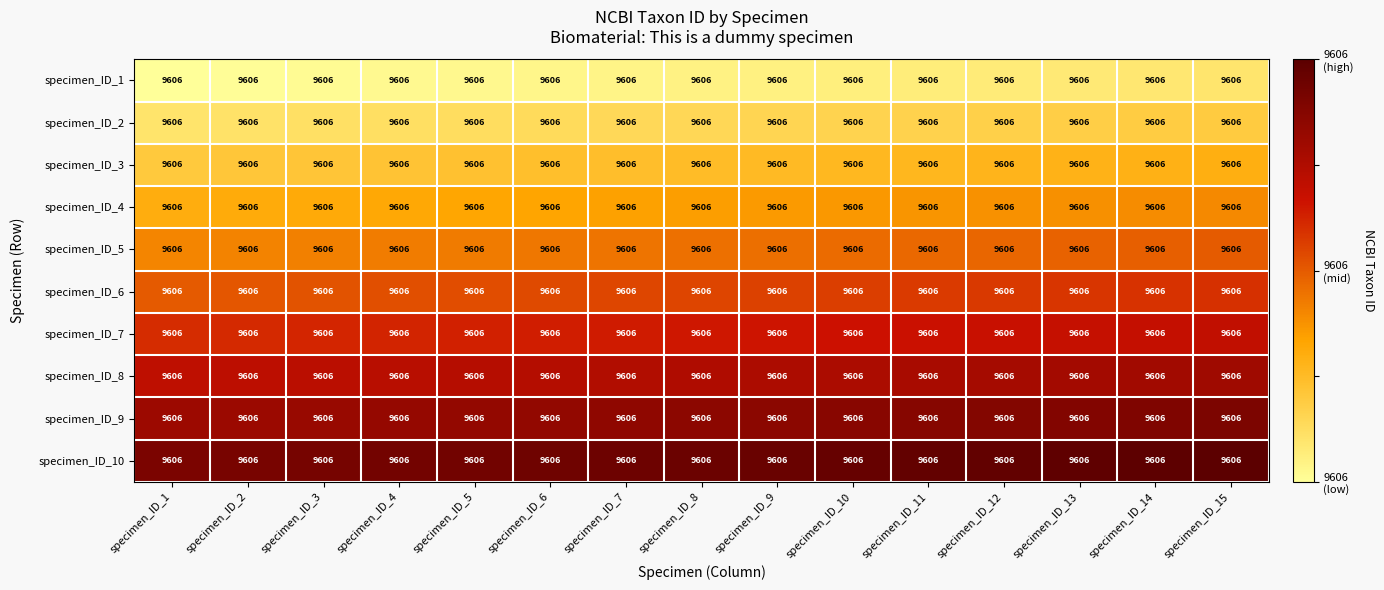

List the labels in order of specimen_ID_2 value, smallest first.

specimen_ID_1, specimen_ID_2, specimen_ID_3, specimen_ID_4, specimen_ID_5, specimen_ID_6, specimen_ID_7, specimen_ID_8, specimen_ID_9, specimen_ID_10, specimen_ID_11, specimen_ID_12, specimen_ID_13, specimen_ID_14, specimen_ID_15